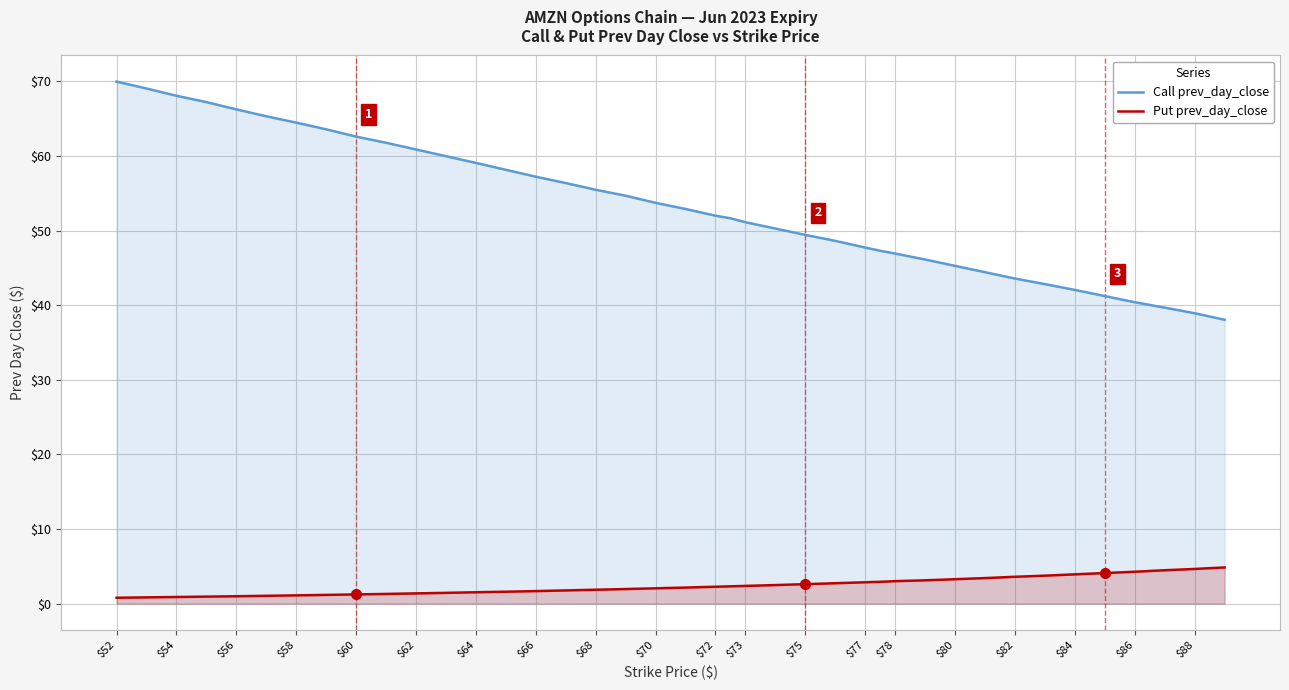

Is it true that Call prev_day_close equals 51.1 at $73?

True